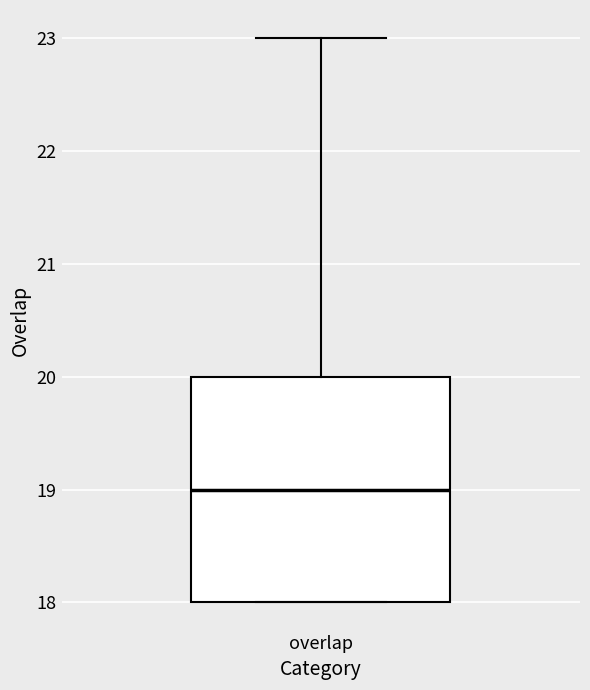

Transcribe this box plot: give where the median line is, the range the box spans, and where the two whiskers end, as read against the y-axis. The values are not printed on the chart, so give them approximately, as read against the axis.

median 19, box 18 to 20, whiskers 18 to 23